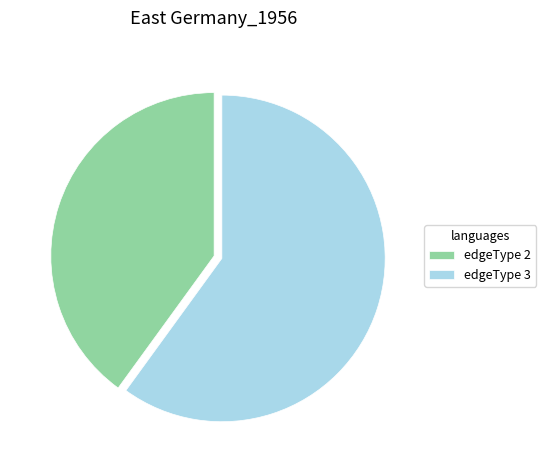

What is the largest slice in the pie chart?

edgeType 3